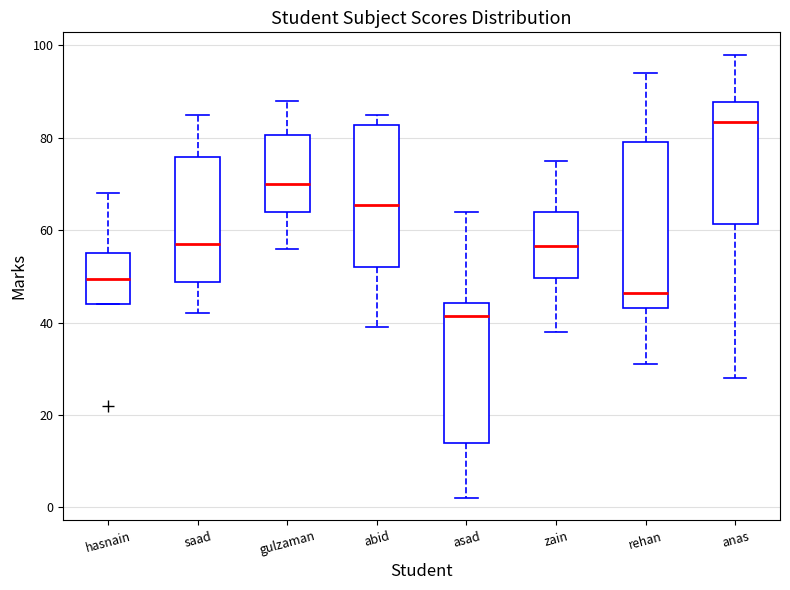

Which box is the tallest, from its lower edge to its upper edge?

rehan